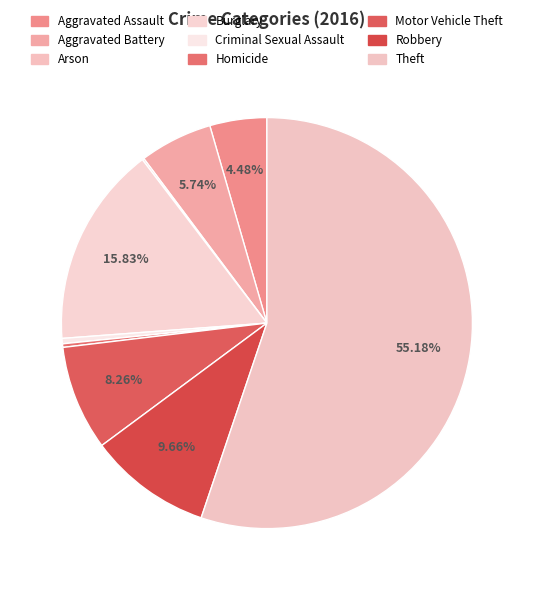

To the nearest percent, what is the average slice percentage?

11%